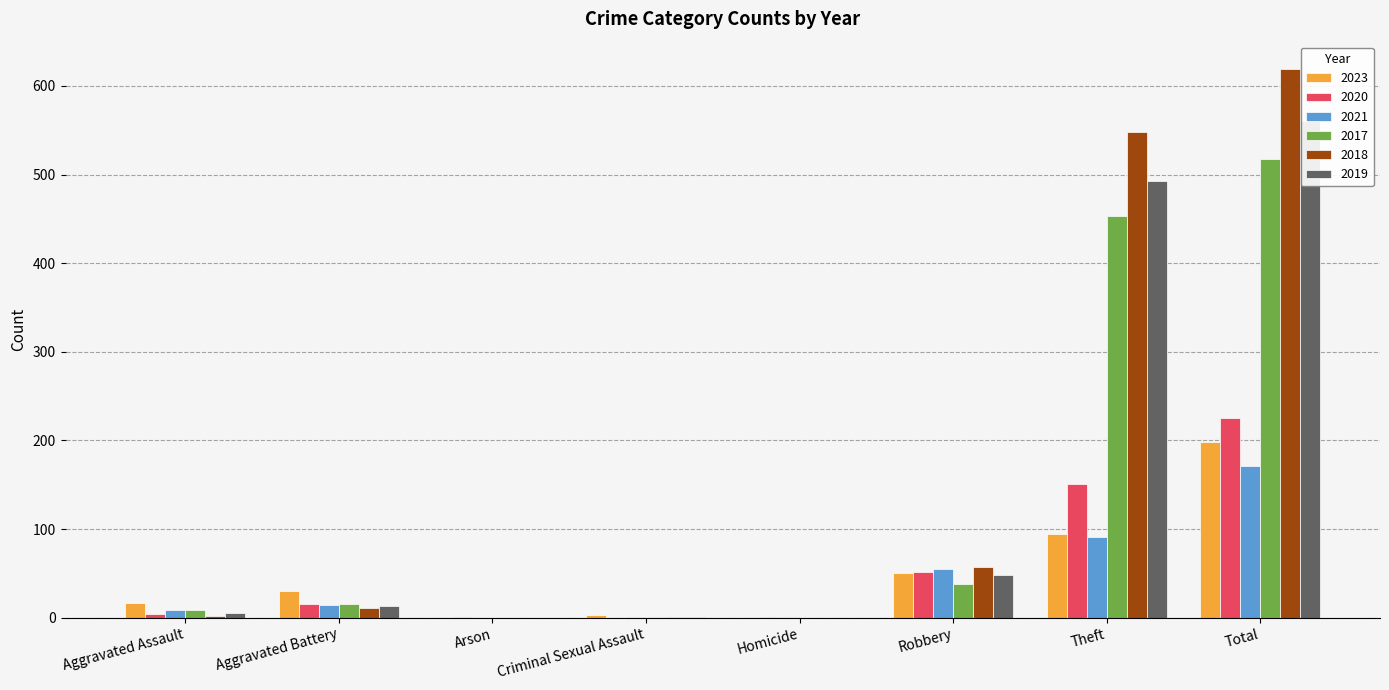

Rank the series by their maximum value, from lowest to highest.

2021, 2023, 2020, 2017, 2019, 2018